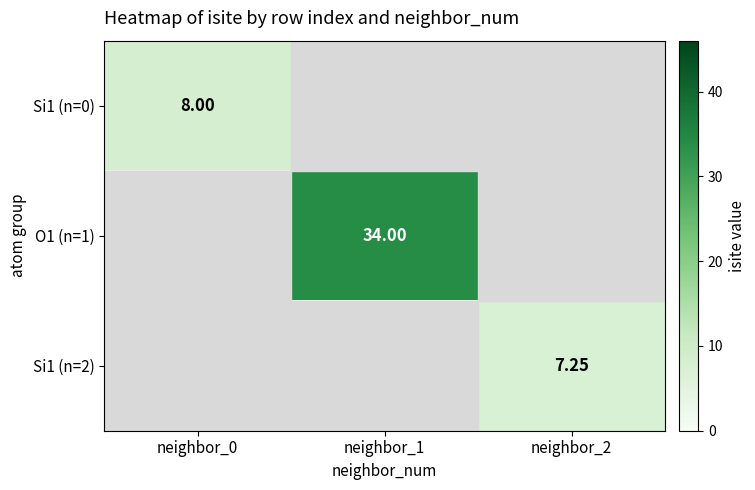

Count the number of categories in the chart.

3